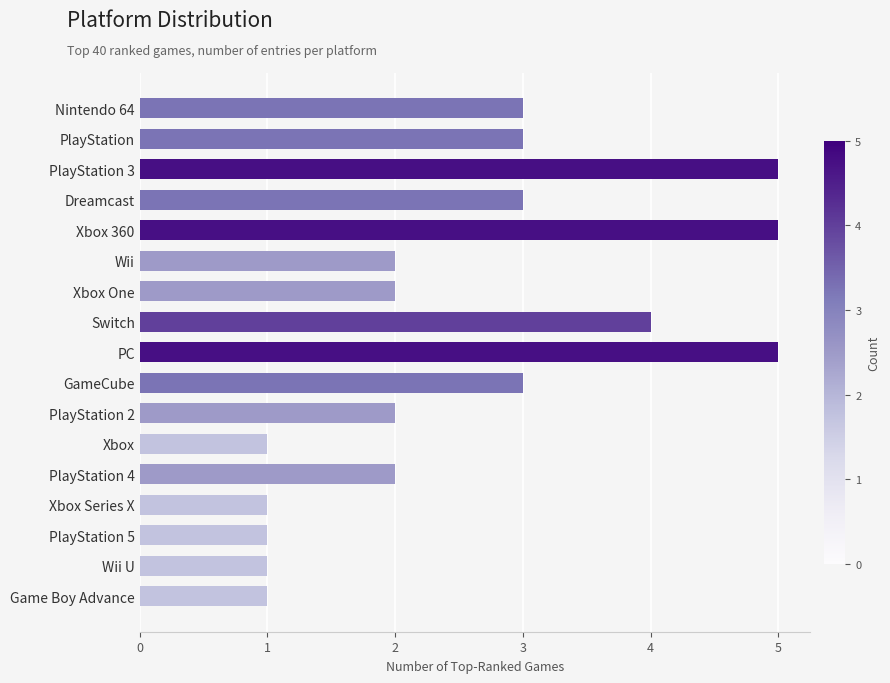

What is the maximum value shown in the chart?

5